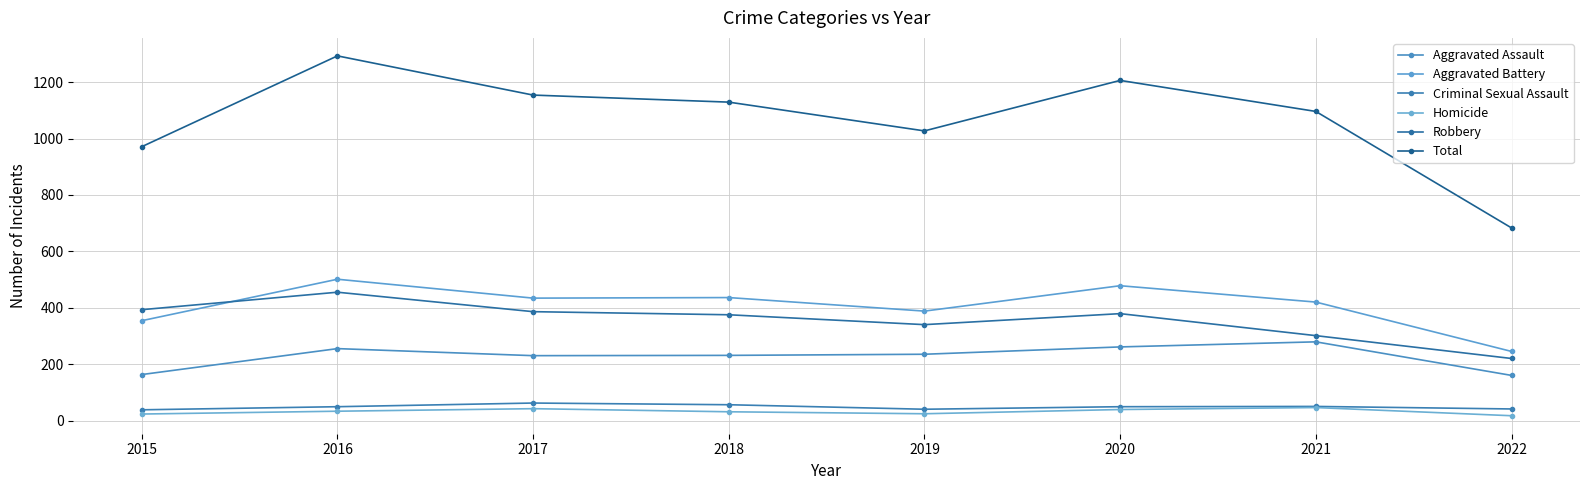

Where do Robbery and Aggravated Battery first cross each other?

2015 and 2016